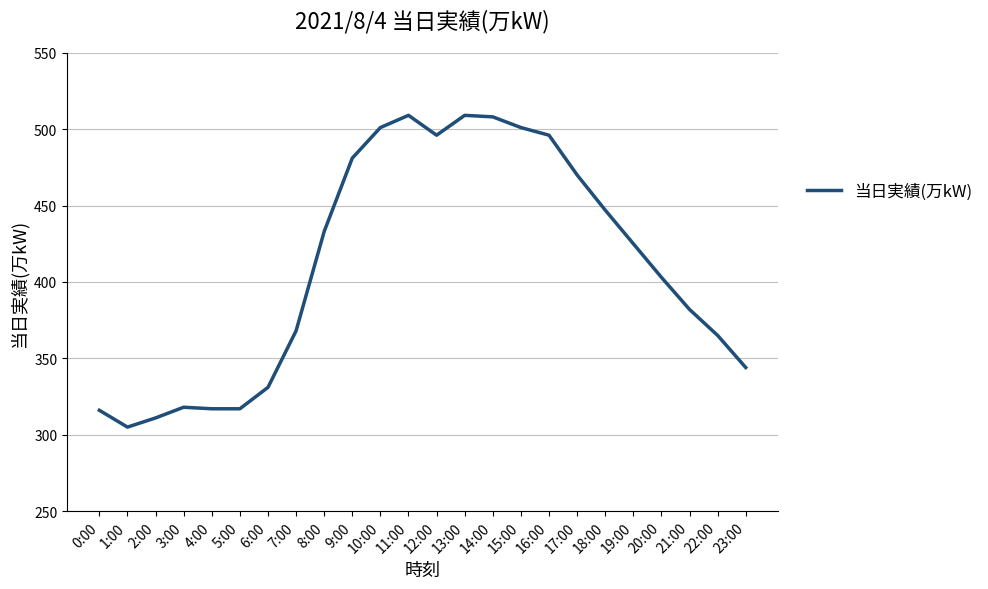

Is it true that the value at 21:00 is 81?

False